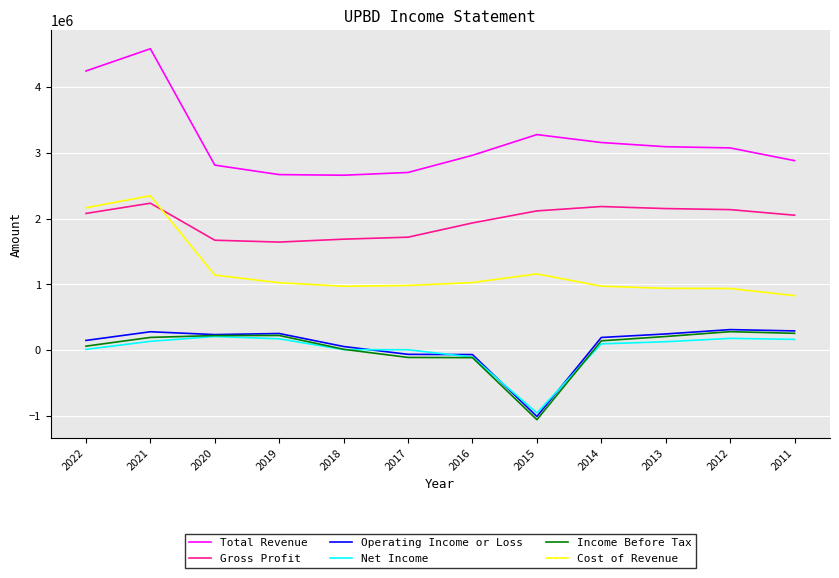

What is the sum of all Total Revenue values?

38127400